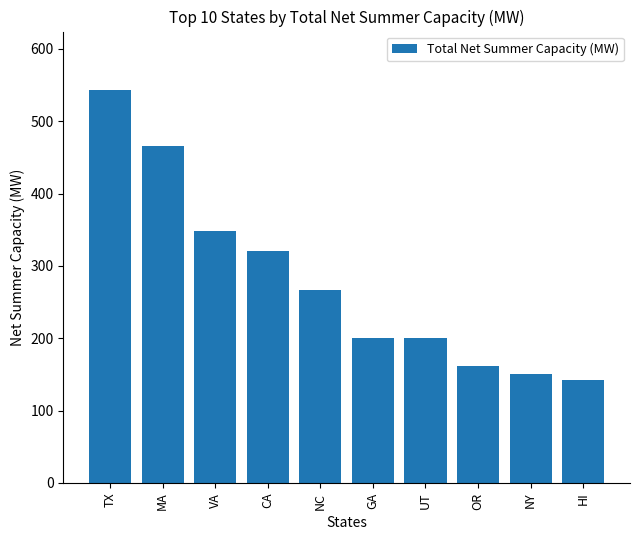

Which category has the lowest value across all series?

HI